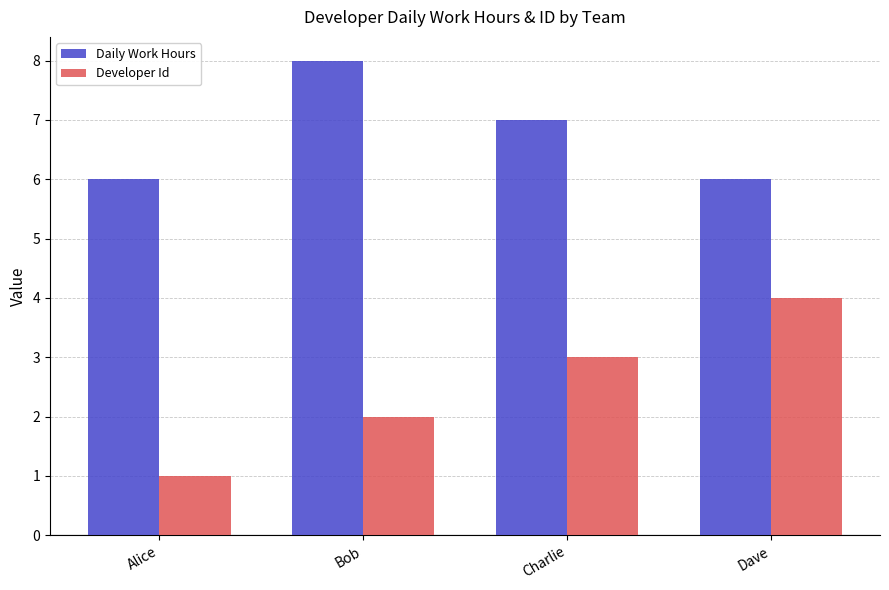

Are the bars horizontal?

No